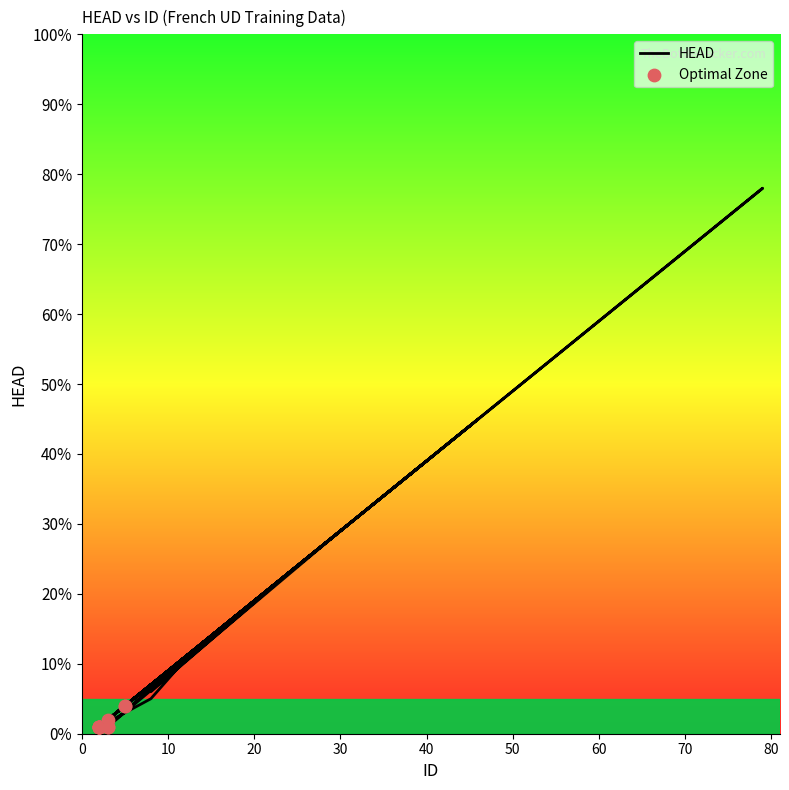

What is the change in value from 12 to 79?

+67